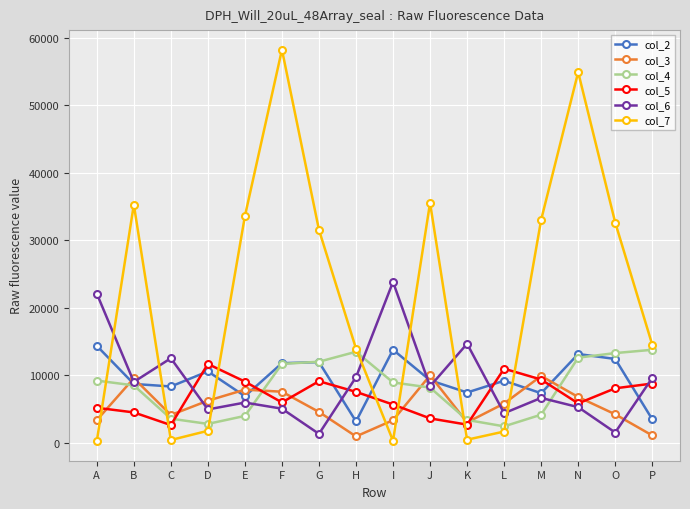

What is the lowest value of the col_7 series?

266